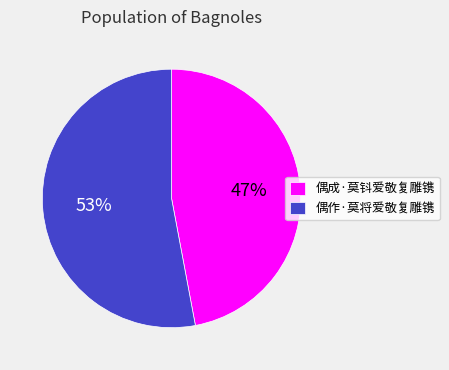

Is it true that 偶作·莫将爱敬复雕镌 is 53% of the pie?

True